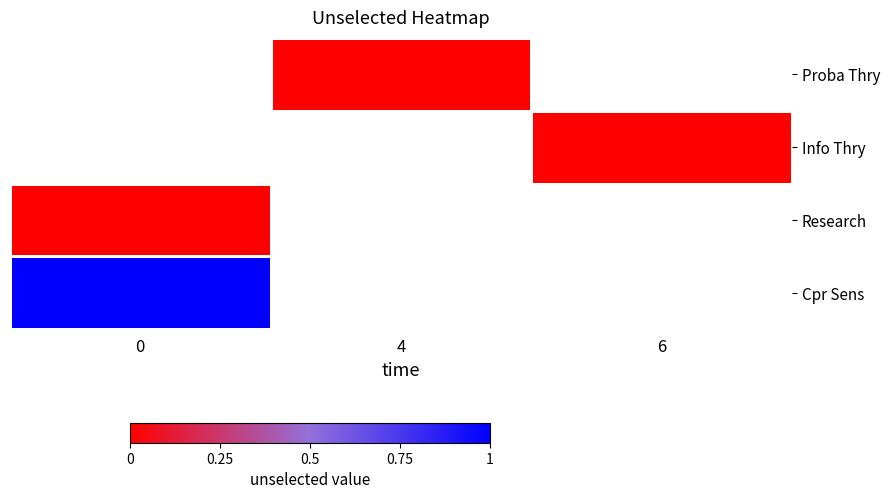

Rank the categories by Proba Thry value from lowest to highest.

0, 4, 6